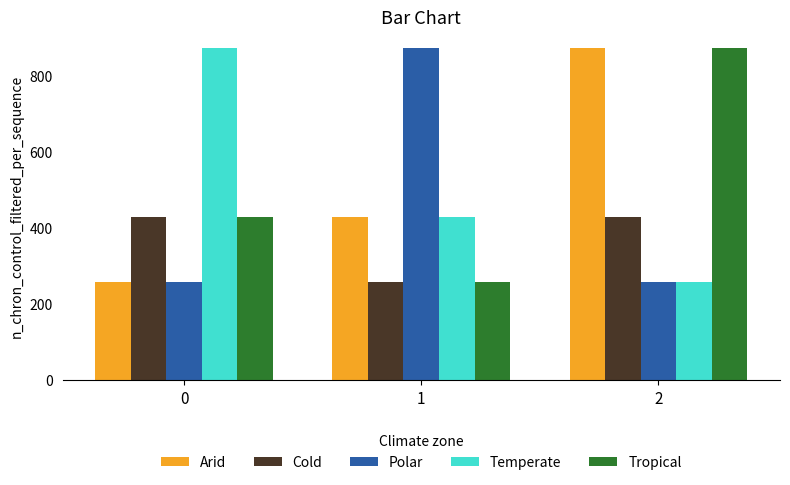

What is the sum of the Temperate values at 0 and 2?

1128.6